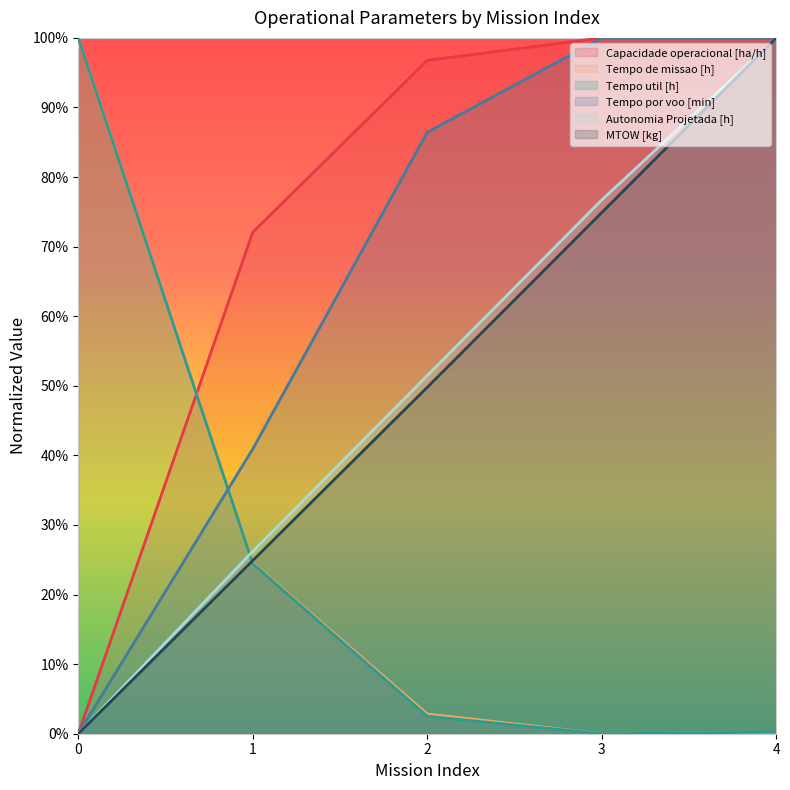

Is it true that Tempo util [h] equals 0.2 at 1?

True